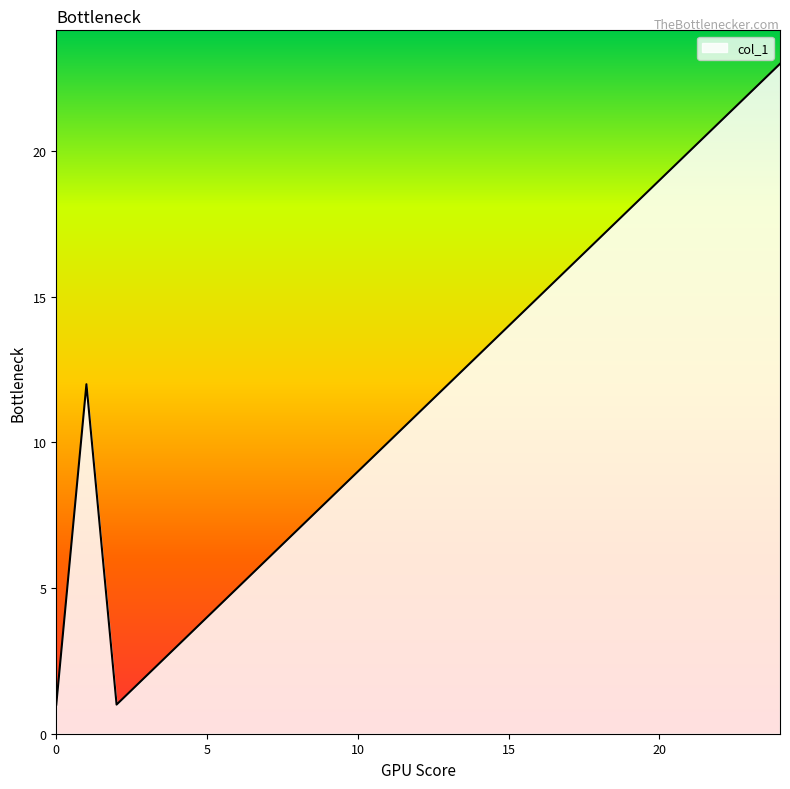

What is the maximum value shown in the chart?

23